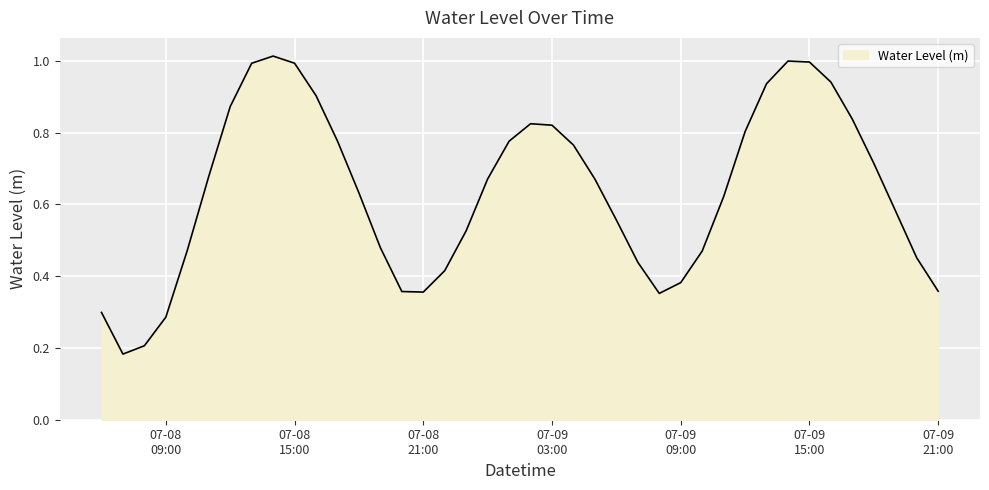

Is this an area chart (filled region under the line)?

Yes